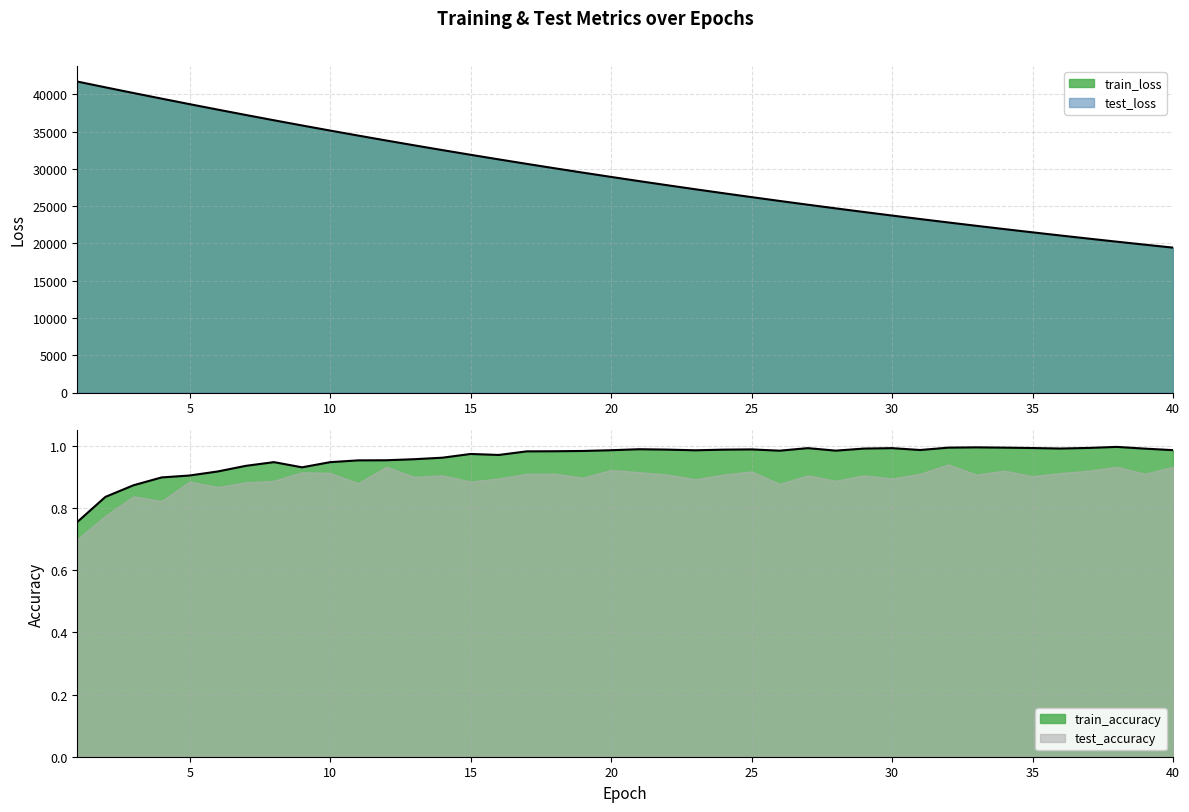

Does the chart have visible grid lines?

Yes